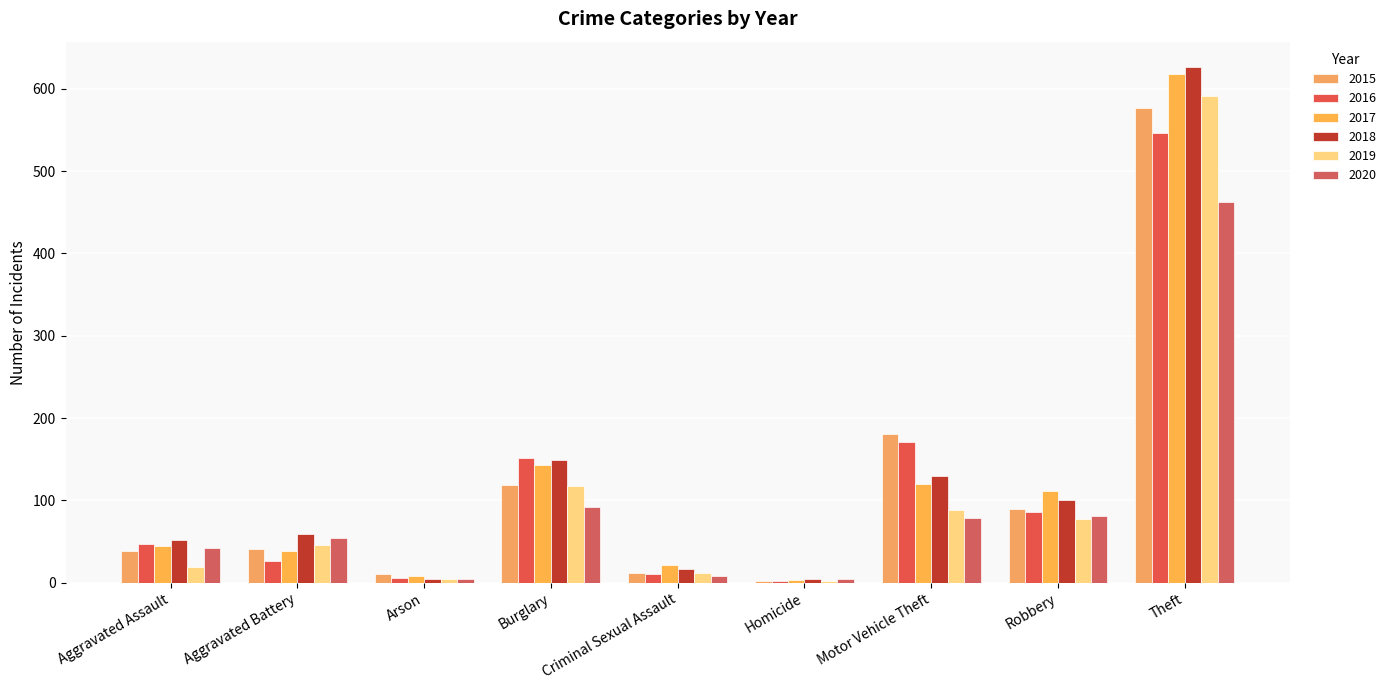

At which category is the sum across all series the highest?

Theft